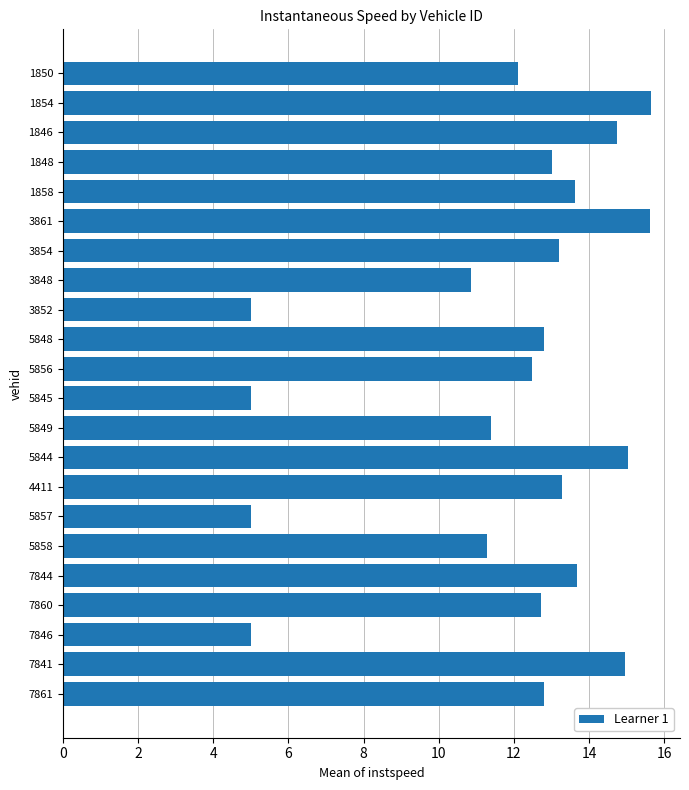

Between 1850 and 4411, which is larger?

4411